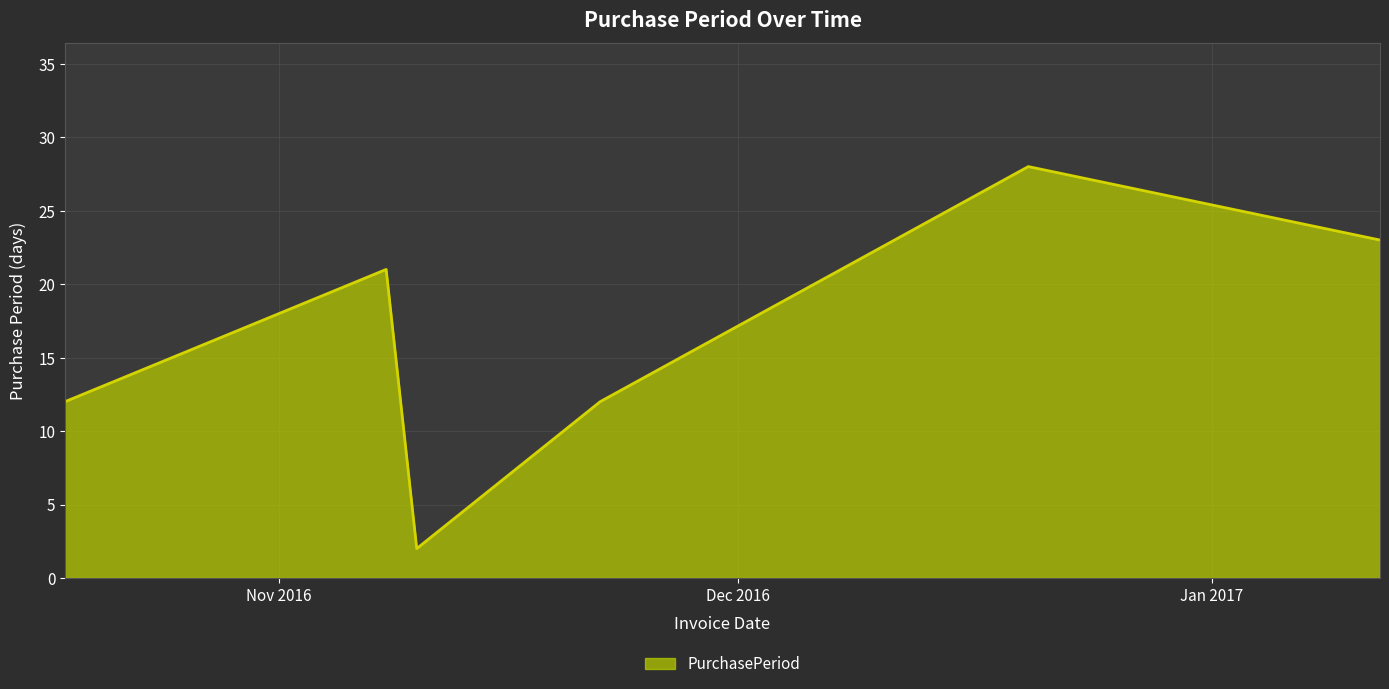

What is the maximum value shown in the chart?

28